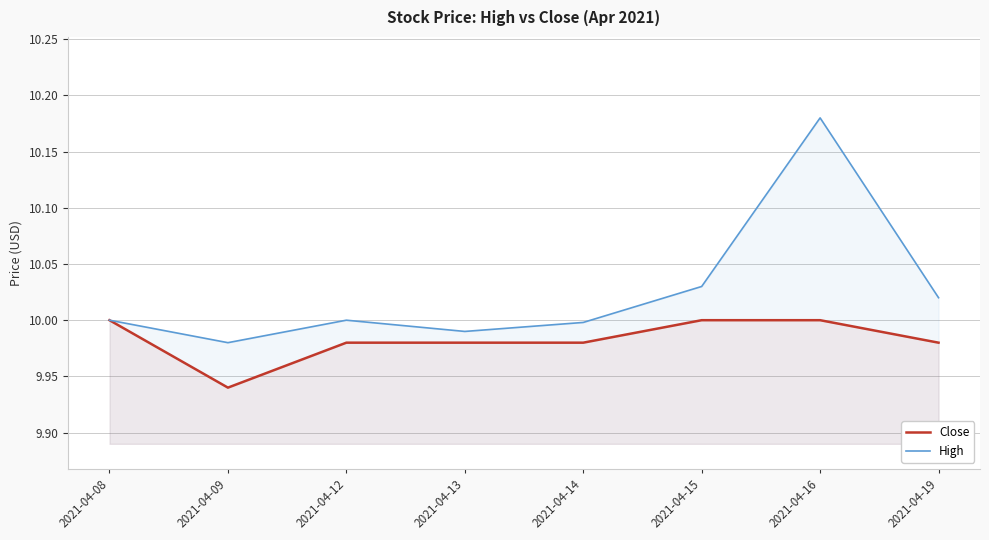

What is the maximum value for Close?

10.0